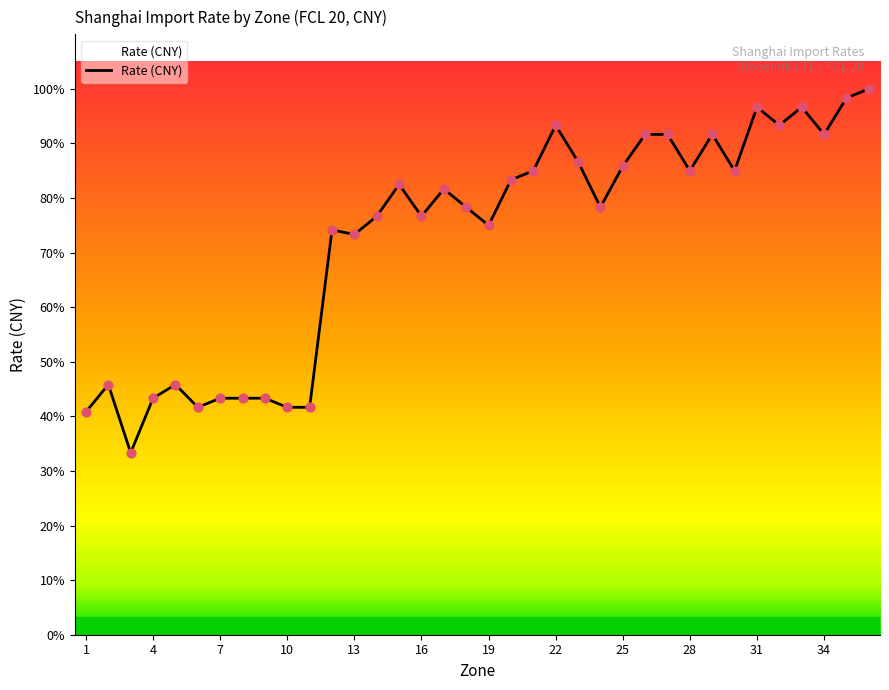

Does the chart have visible grid lines?

No